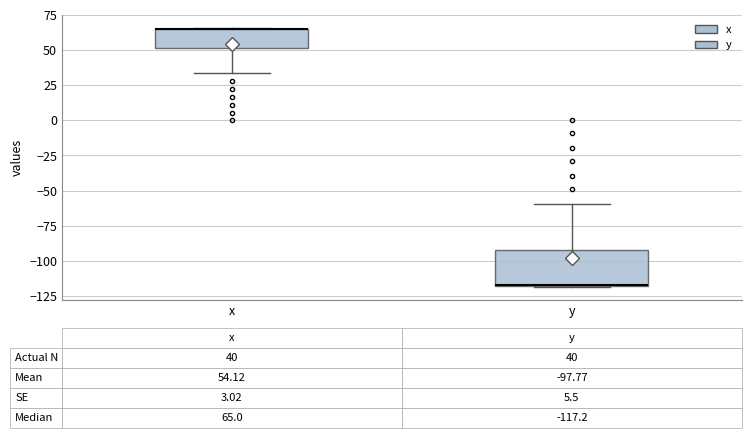

Which box is the tallest, from its lower edge to its upper edge?

y